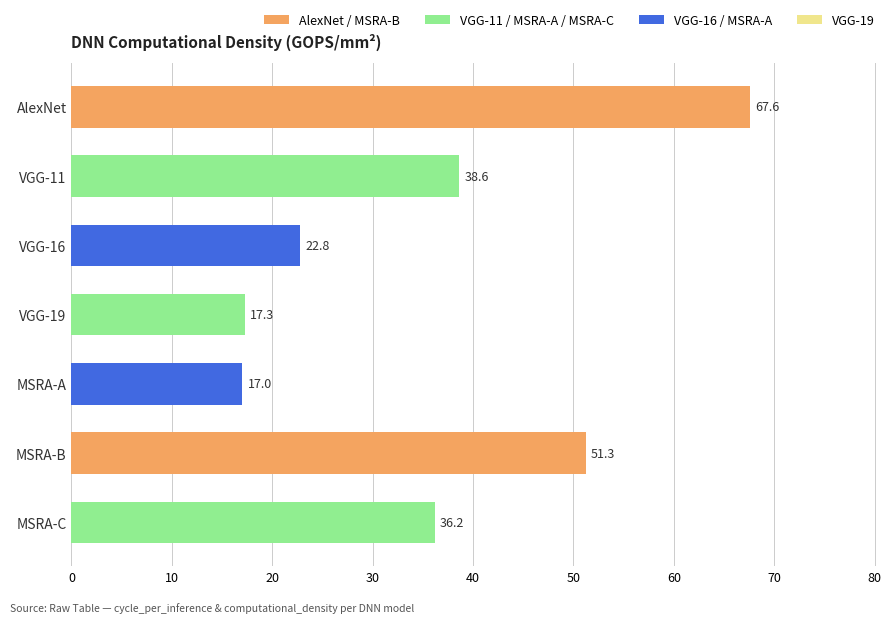

Are the bars grouped side by side (vs. stacked)?

No